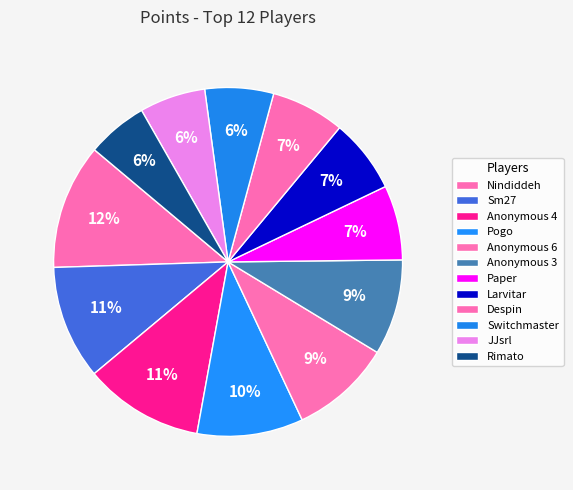

Count the number of slices in the pie.

12